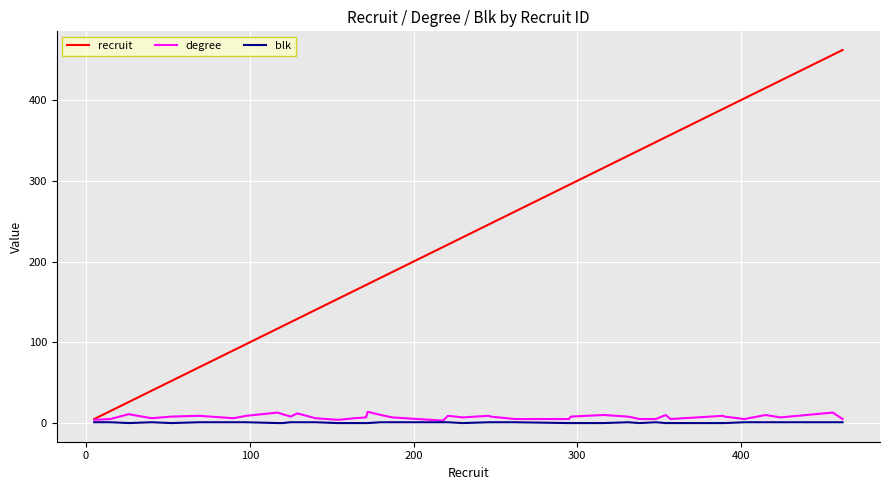

Which series has the largest total across all categories?

recruit